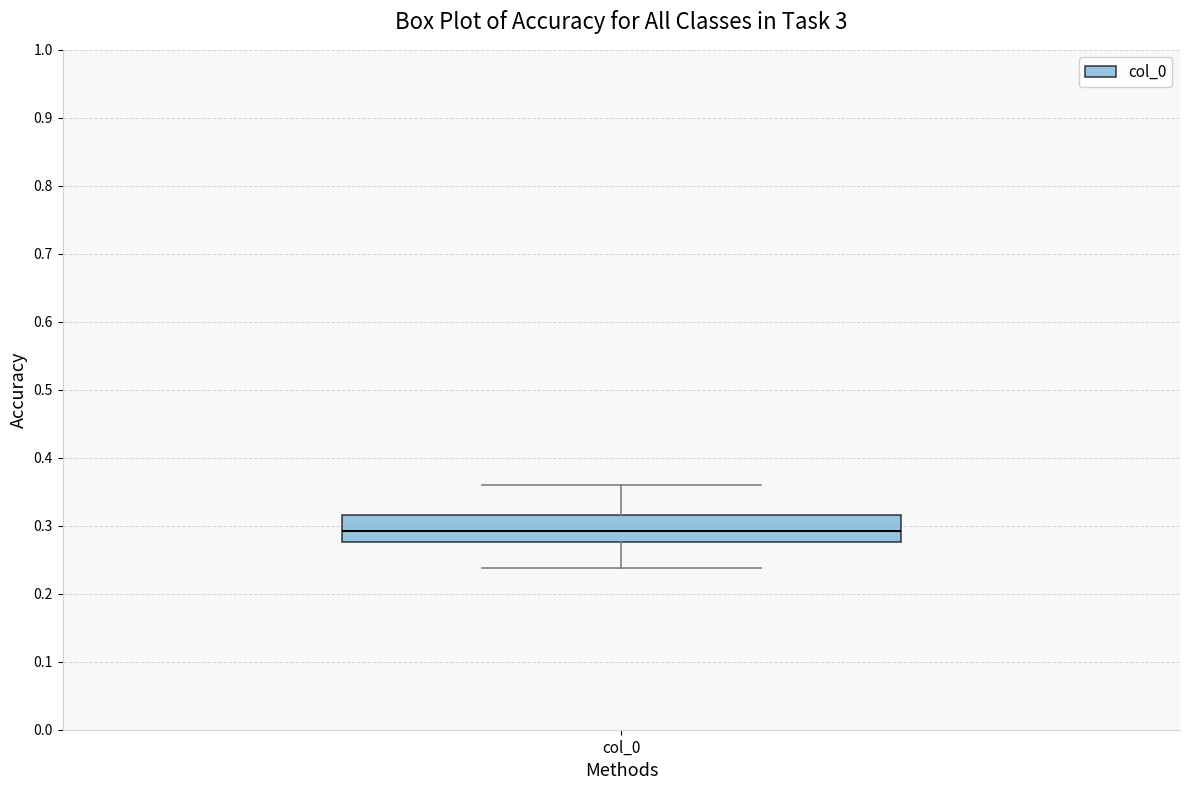

Read this box plot against the y-axis: the position of the median line, the range covered by the box, and the ends of both whiskers. The values are not printed on the chart, so give them approximately, as read against the axis.

median 0.29, box 0.28 to 0.32, whiskers 0.24 to 0.36